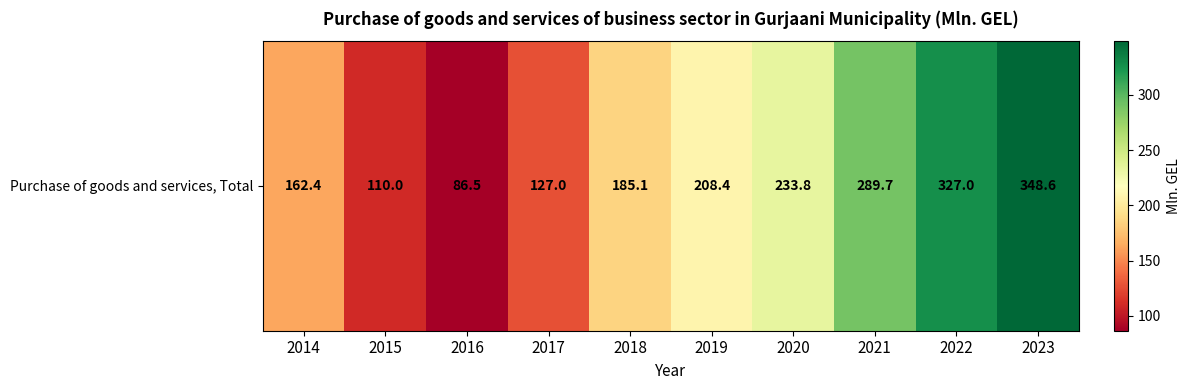

Rank the categories by value from highest to lowest.

2023, 2022, 2021, 2020, 2019, 2018, 2014, 2017, 2015, 2016